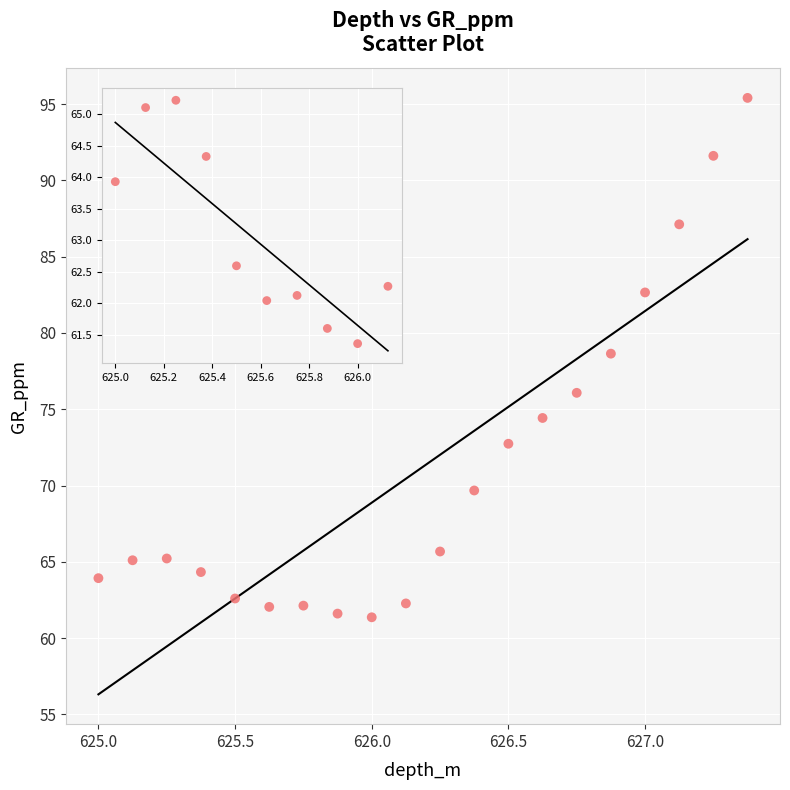

What is the range of X values (max minus min)?

2.4